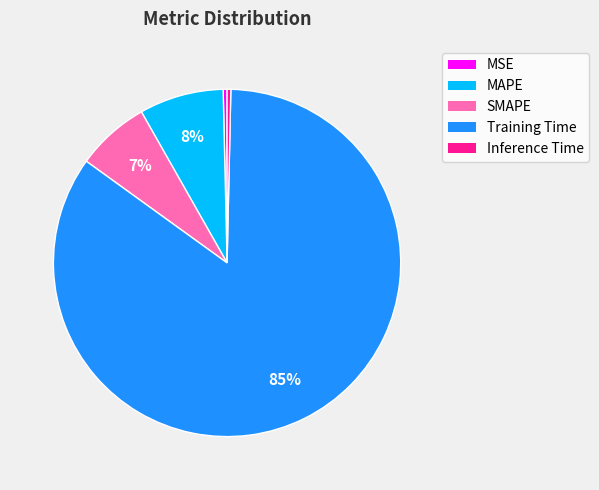

To the nearest percent, what is the average slice percentage?

20%